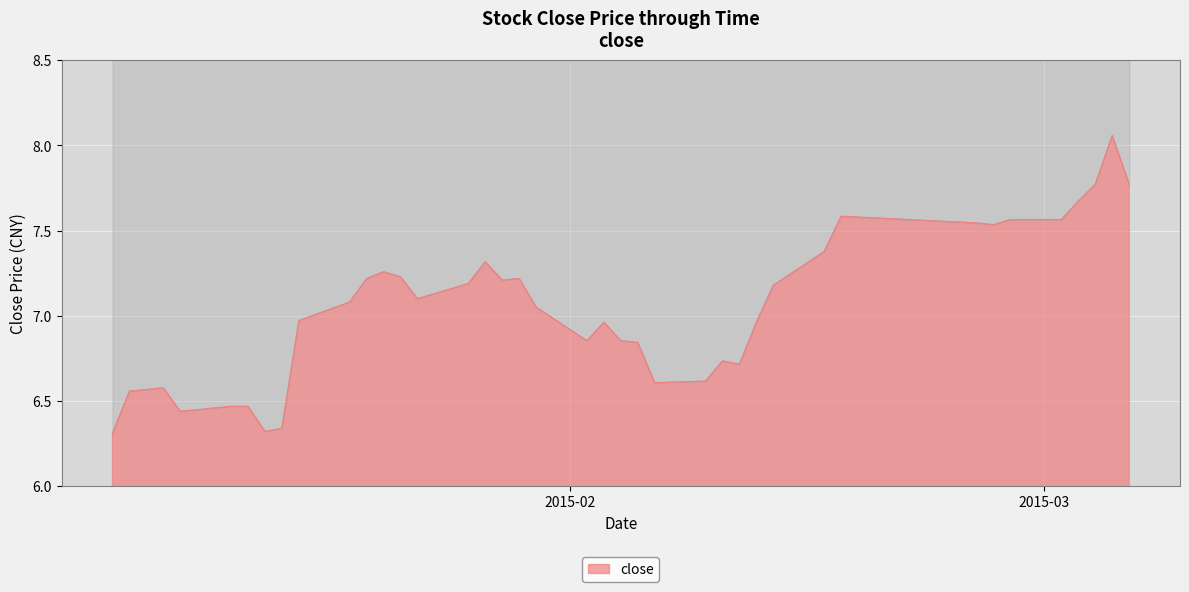

Is it true that the value at 2015-01-05 is 2.0?

False